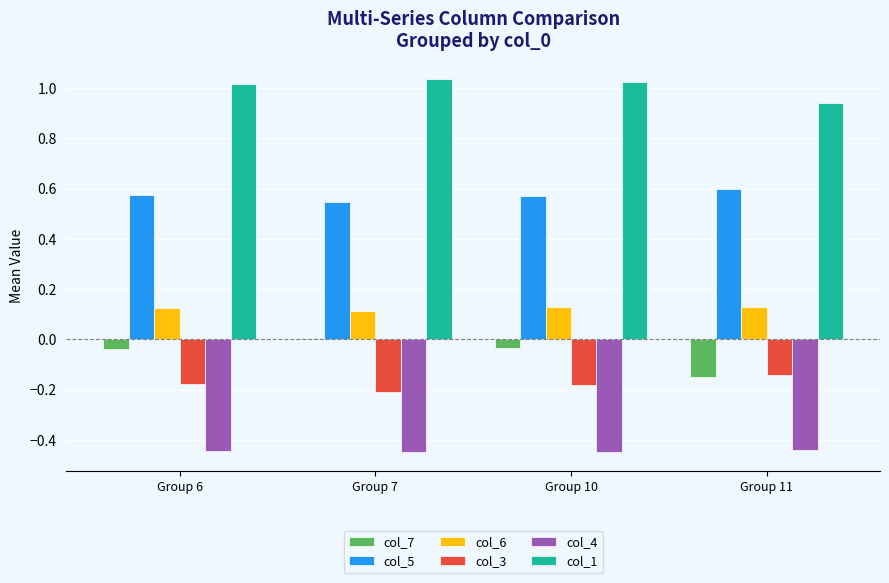

The col_6 series shows 0.1 at Group 7. True or false?

True